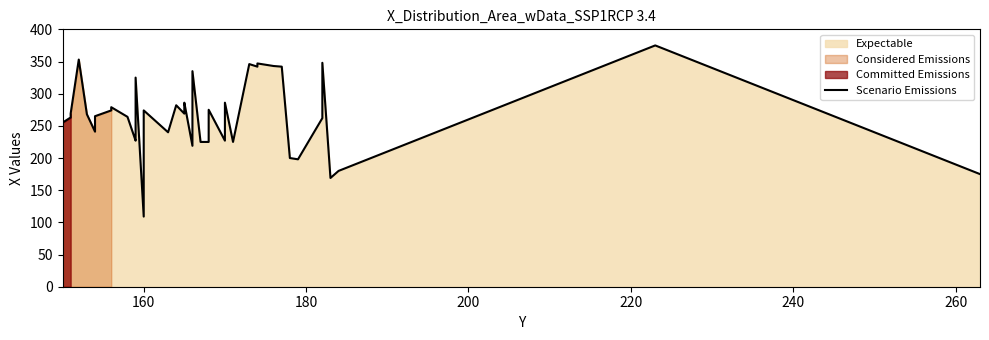

How many data points does each series have?

20